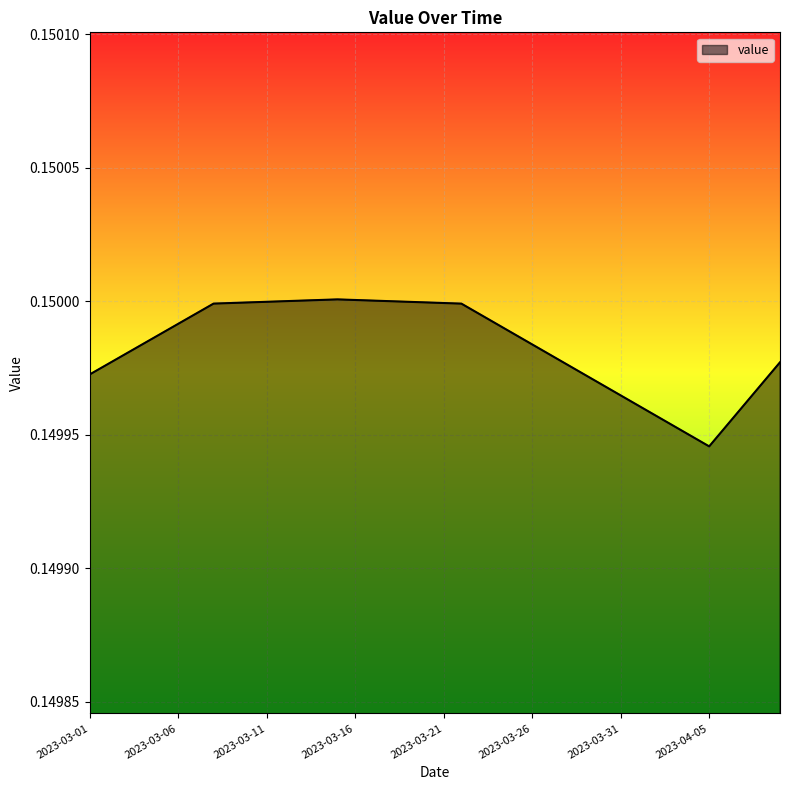

What is the label of the 28th point from the right?

2023-03-13